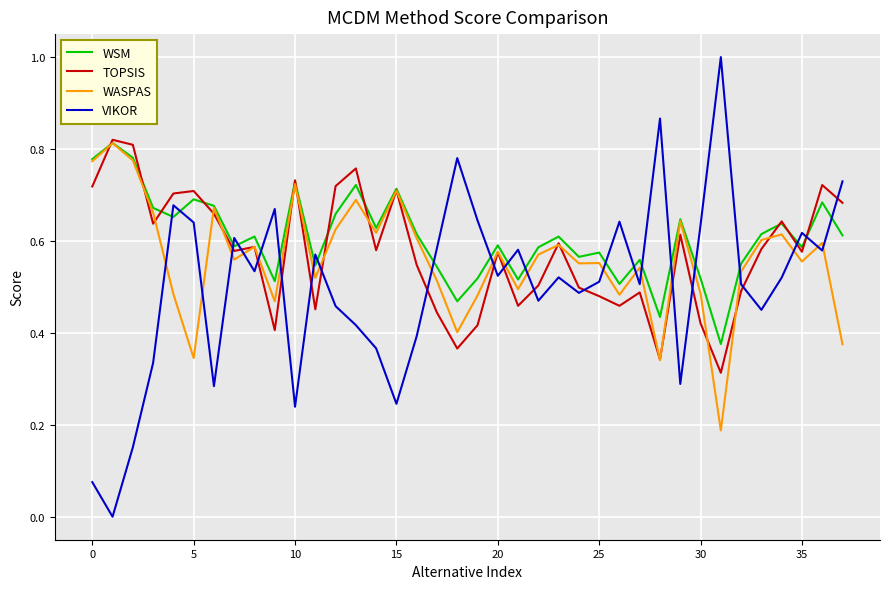

Which series has the largest range (max minus min)?

VIKOR